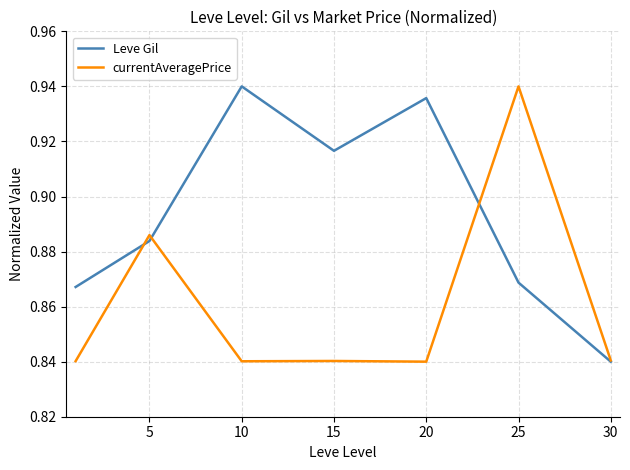

Rank the series by their average value, from highest to lowest.

Leve Gil, currentAveragePrice